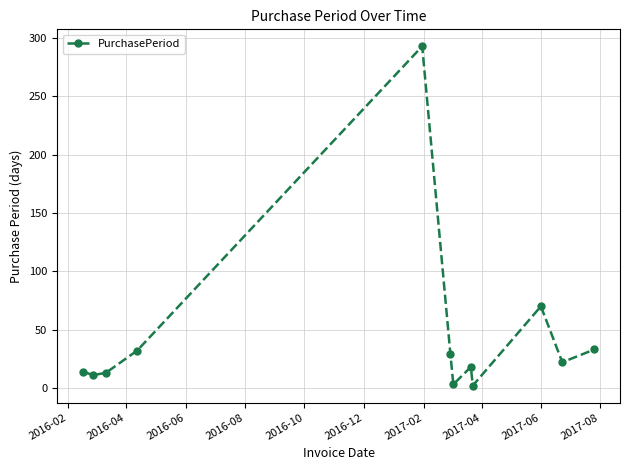

What is the average value?

45